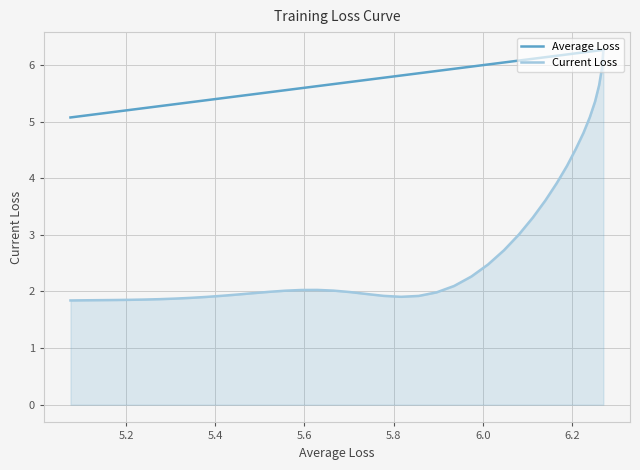

What is the smallest value displayed?

1.8